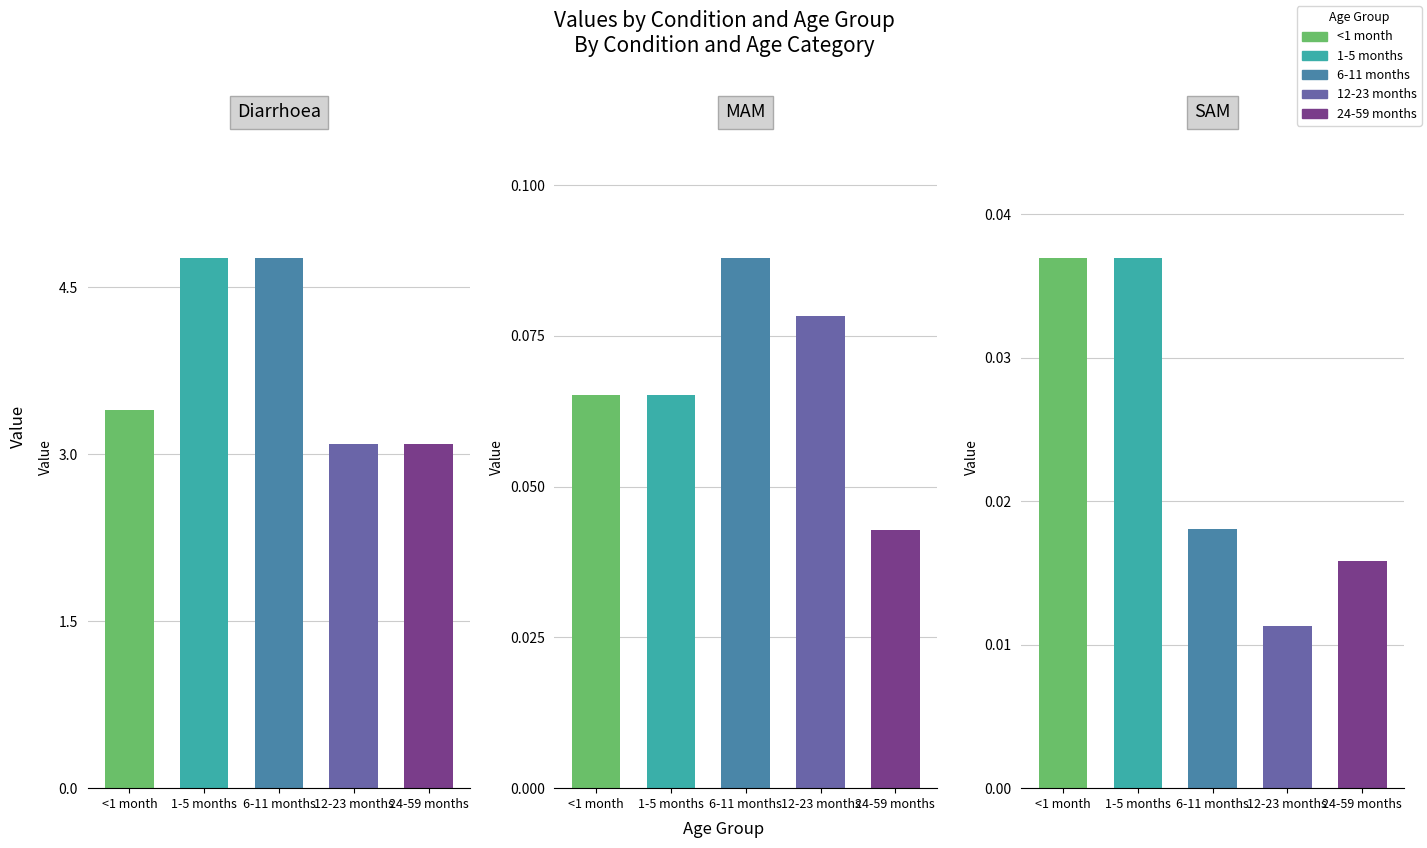

What is the approximate value of 1-5 months at Diarrhoea?

4.8